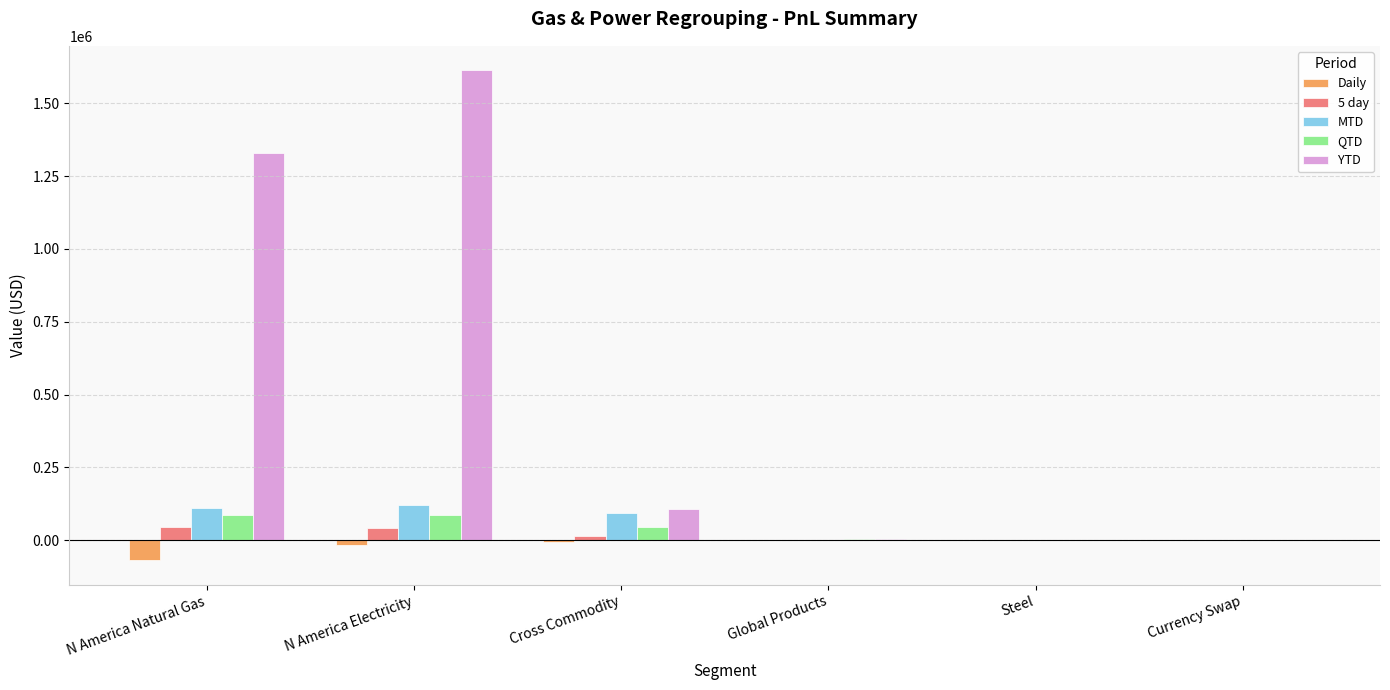

The value of 5 day at N America Electricity is 41255.1. True or false?

True